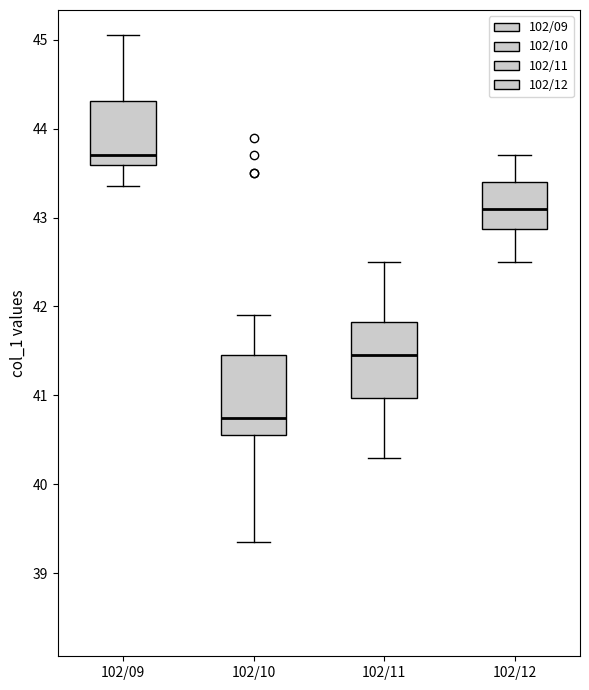

Reading left to right, read every box against the y-axis: the position of its median line, the range the box covers, and the ends of its whiskers. The values are not printed on the chart, so give them approximately, as read against the axis.

102/09: median 43.7, box 43.6 to 44.3, whiskers 43.4 to 45.1
102/10: median 40.8, box 40.6 to 41.5, whiskers 39.4 to 41.9
102/11: median 41.5, box 41.0 to 41.8, whiskers 40.3 to 42.5
102/12: median 43.1, box 42.9 to 43.4, whiskers 42.5 to 43.7